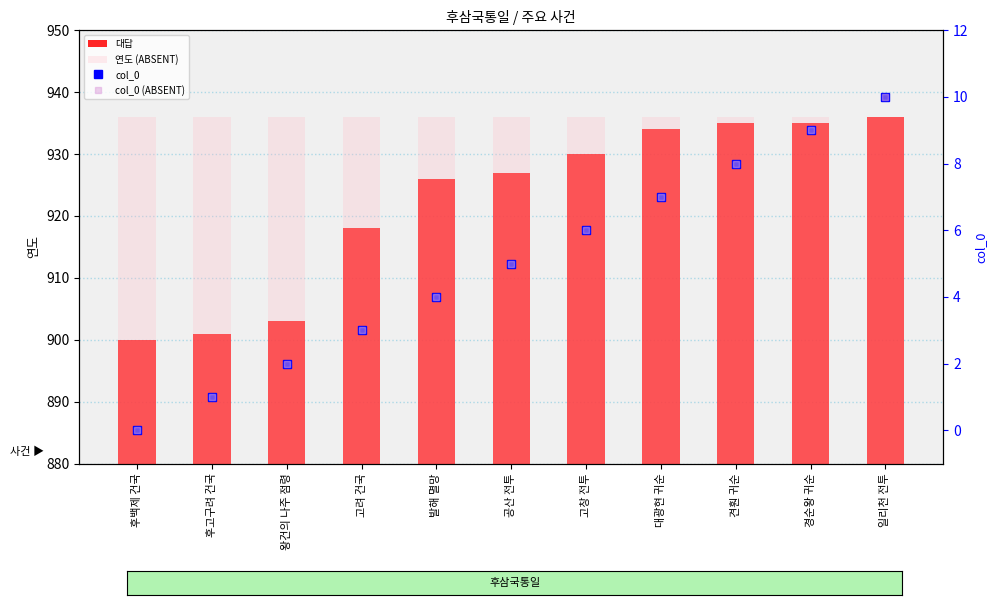

Rank the series at 후백제 건국 from highest to lowest value.

연도 (ABSENT), 대답, col_0, col_0 (ABSENT)